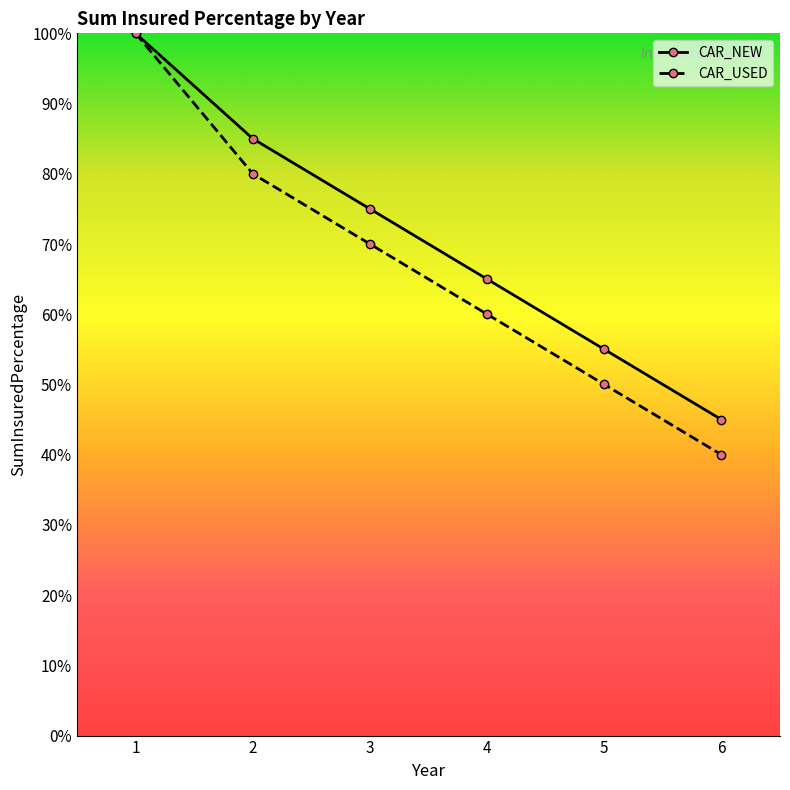

What is the sum of the CAR_USED values at 2 and 4?

140